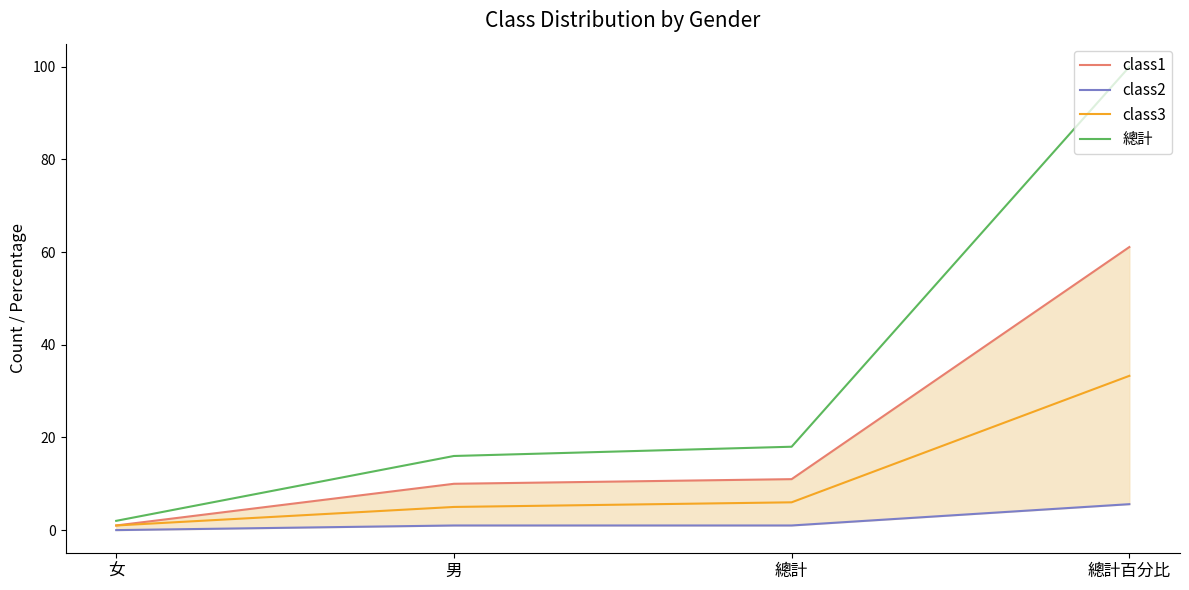

The 總計 series shows 10.7 at 總計. True or false?

False